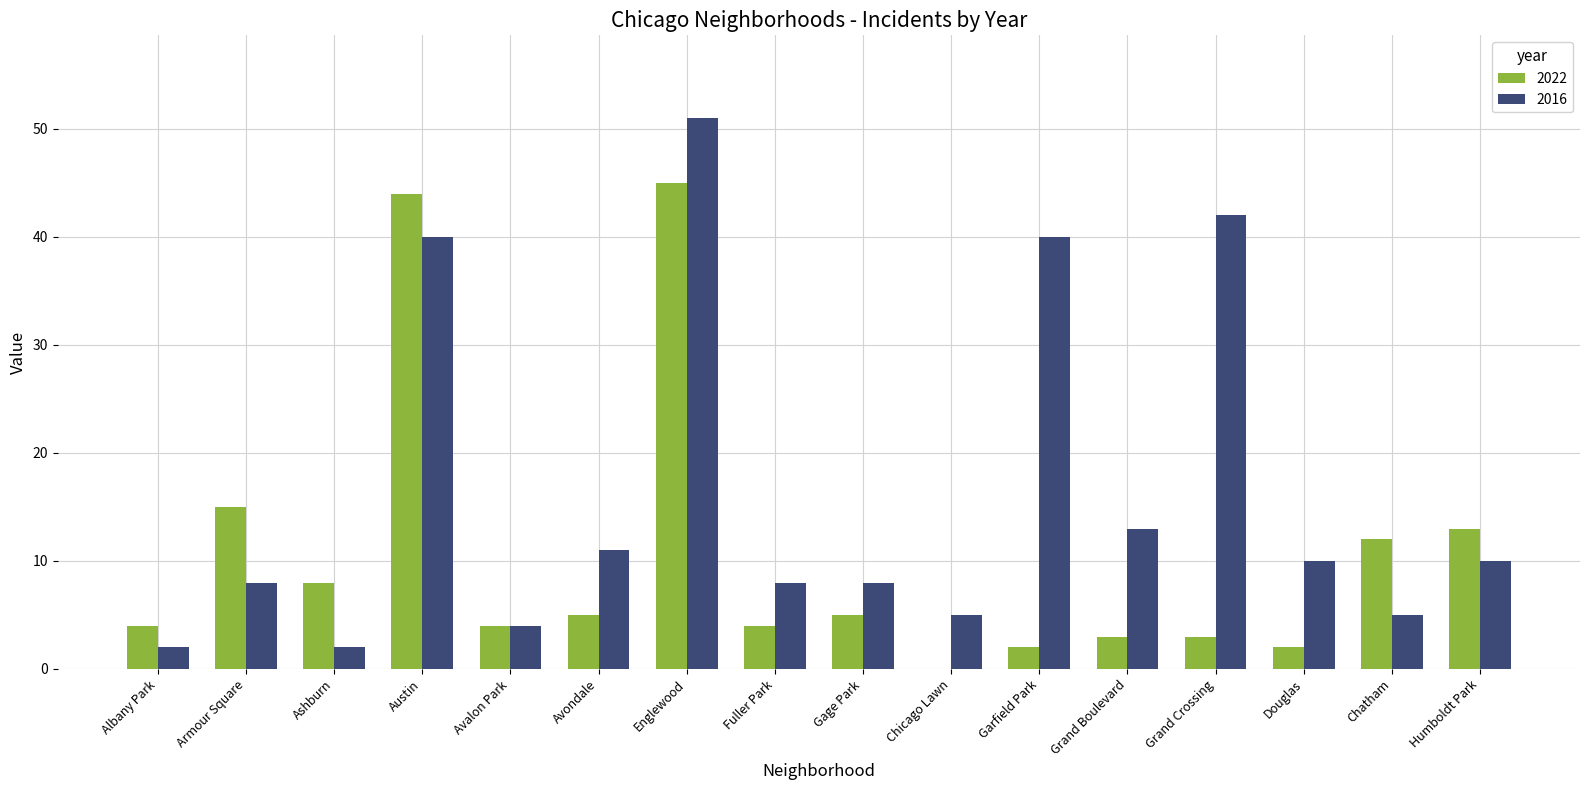

Reading right to left, extract all data points from this chart.

2022: 13	12	2	3	3	2	0	5	4	45	5	4	44	8	15	4
2016: 10	5	10	42	13	40	5	8	8	51	11	4	40	2	8	2